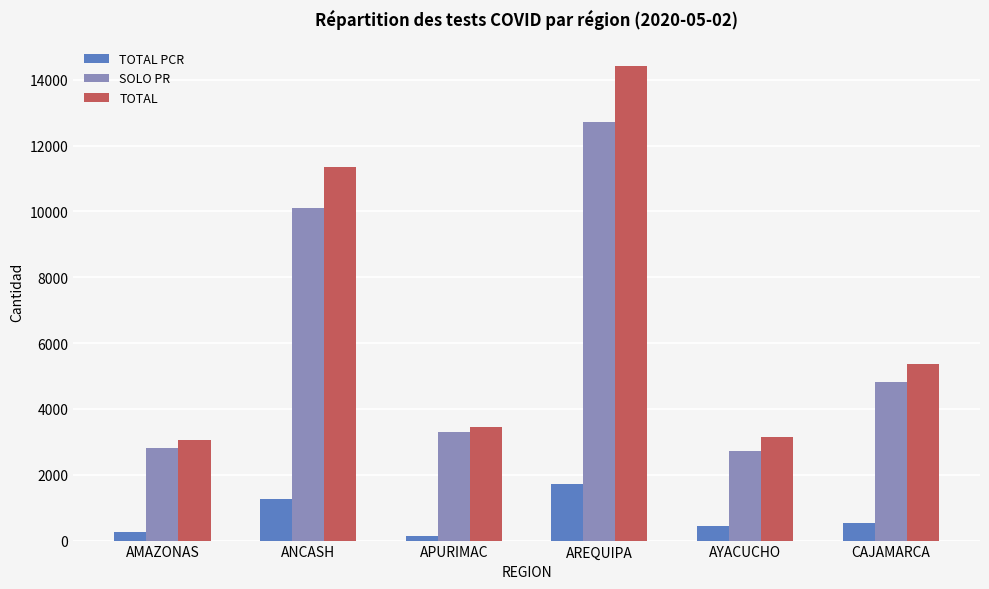

How many groups of bars are there?

6